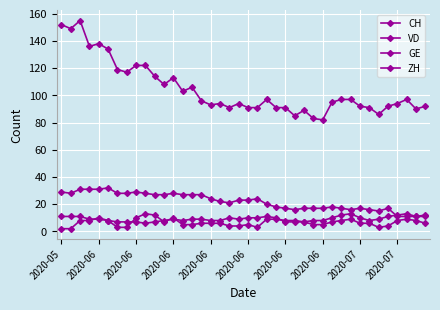

How many series are shown in this chart?

4